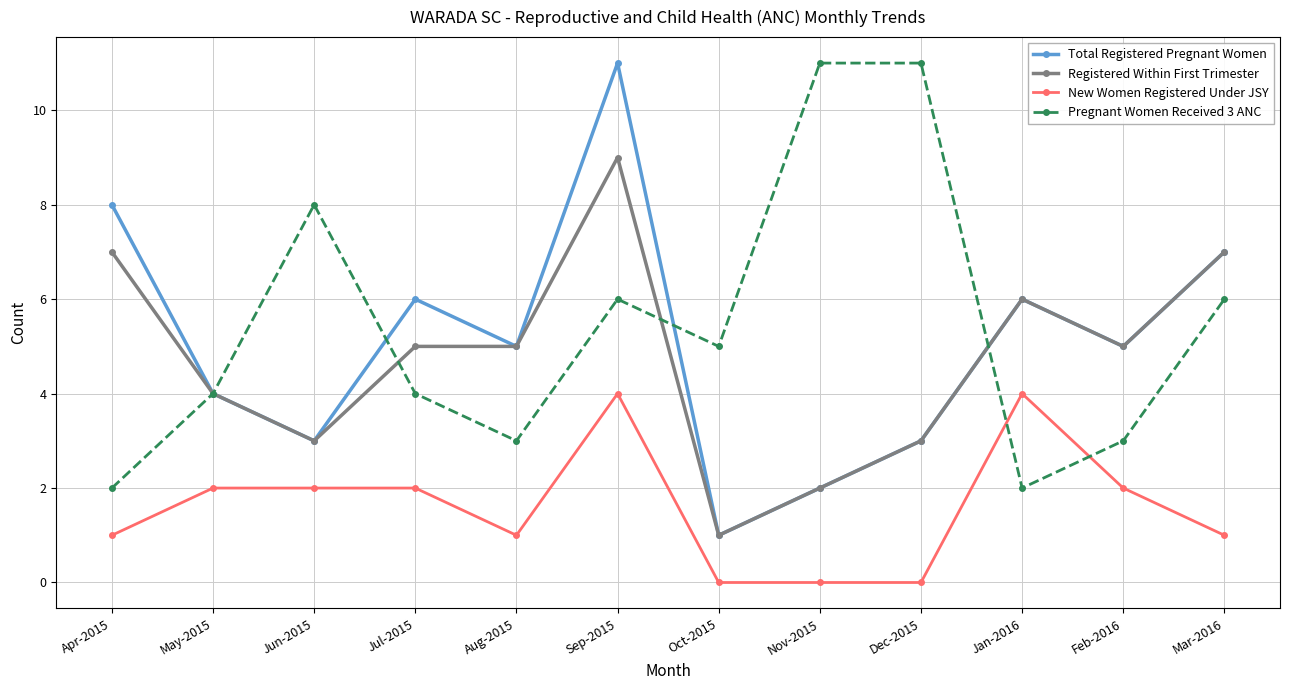

How many Total Registered Pregnant Women values are between 3 and 7?

8